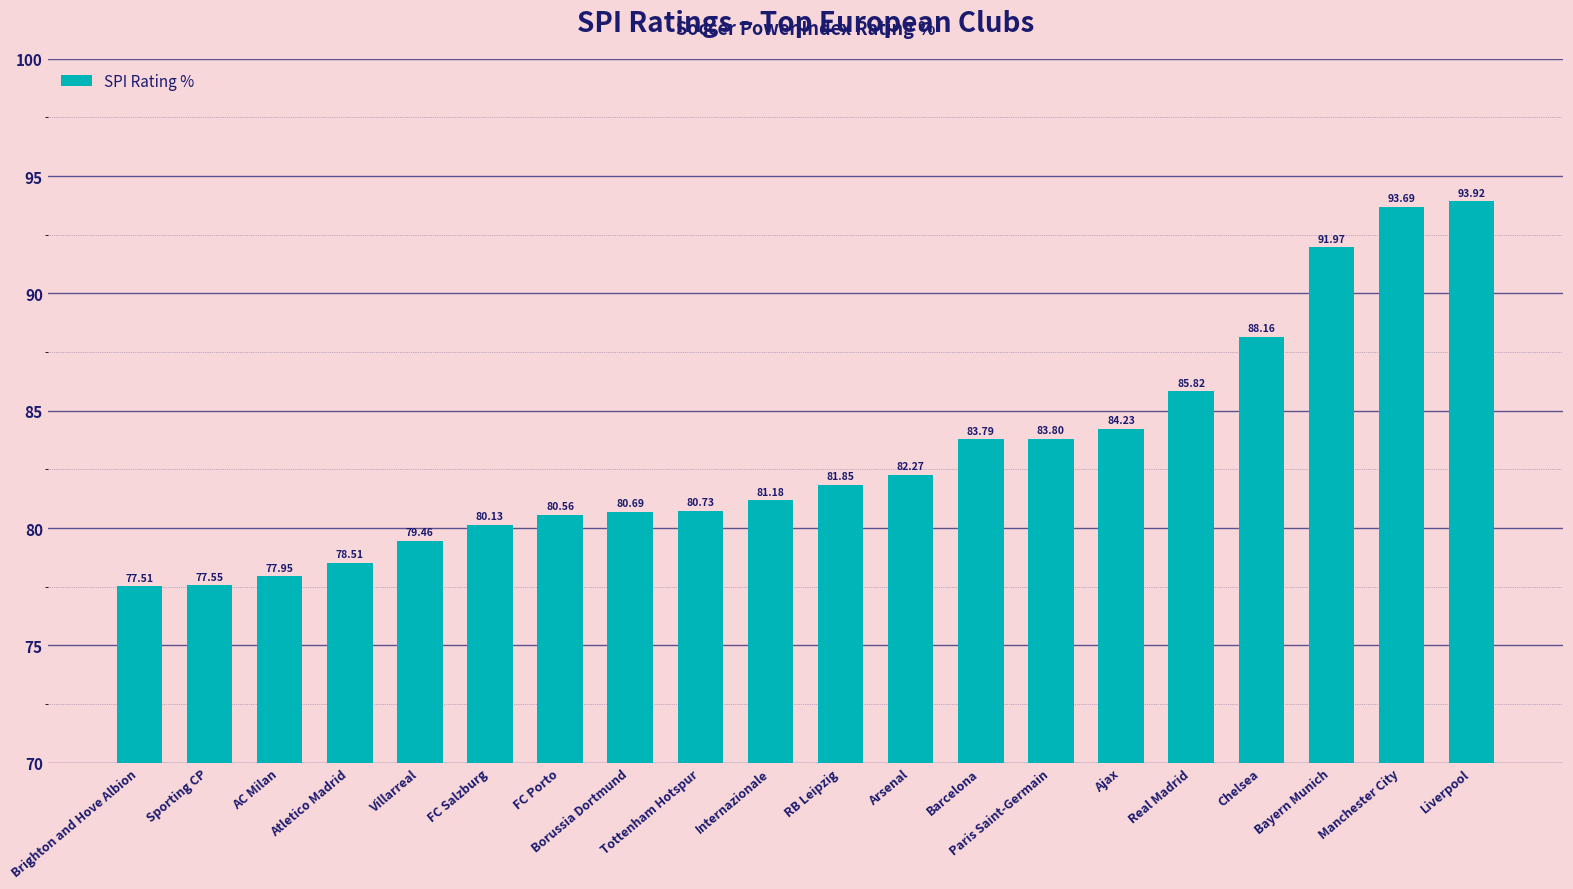

What is the difference between the values at Real Madrid and Sporting CP?

8.3